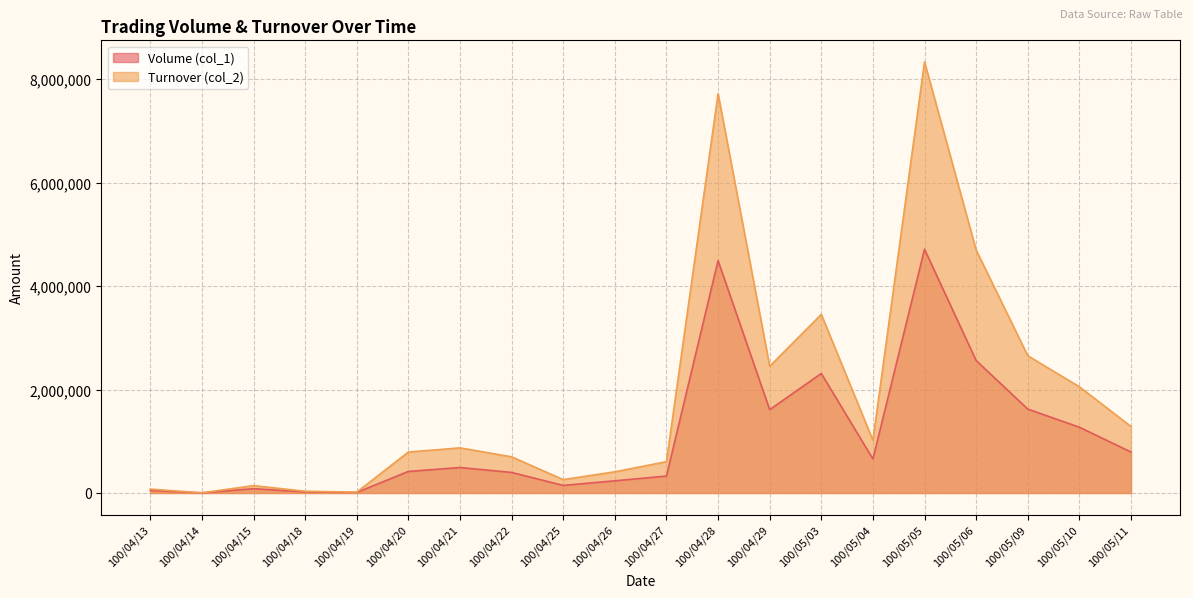

What is the value of the Volume (col_1) point at the 4th from the left?

20000